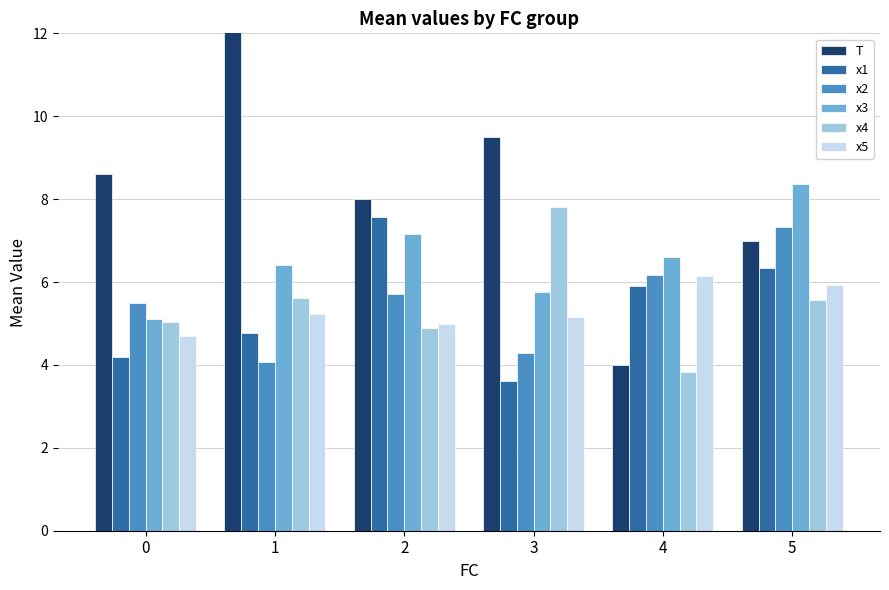

Reading right to left, extract all data points from this chart.

T: 7.0	4.0	9.5	8.0	14.6	8.6
x1: 6.3	5.9	3.6	7.6	4.8	4.2
x2: 7.3	6.2	4.3	5.7	4.1	5.5
x3: 8.4	6.6	5.7	7.2	6.4	5.1
x4: 5.6	3.8	7.8	4.9	5.6	5.0
x5: 5.9	6.2	5.1	5.0	5.2	4.7